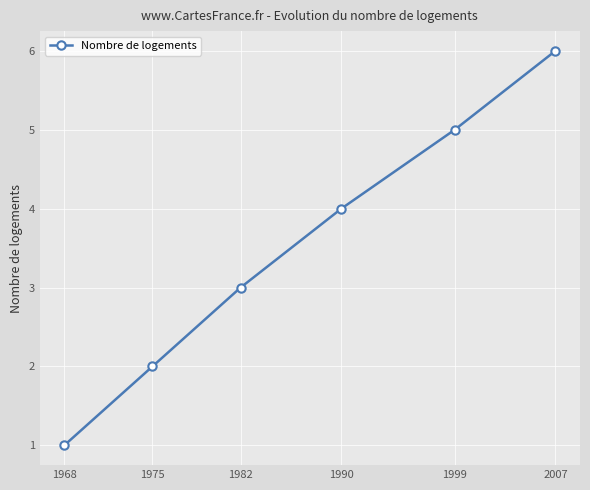

At which category does the chart reach its peak across all series?

2007